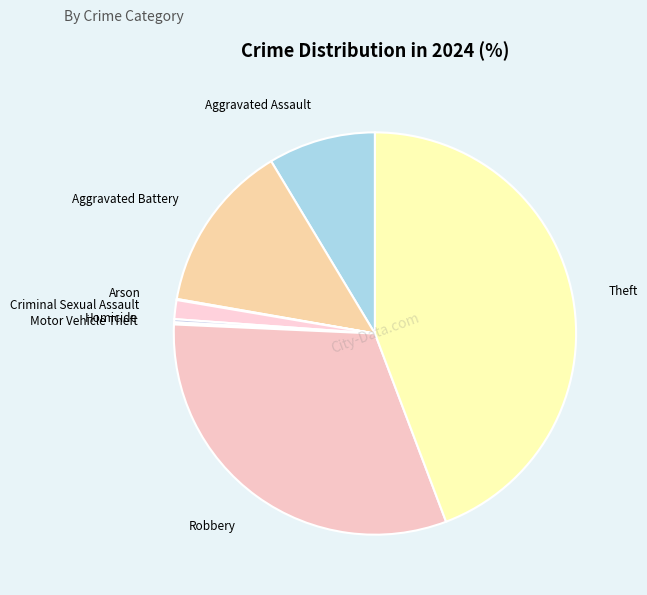

Do Robbery and Aggravated Battery together represent more than half of the pie?

No